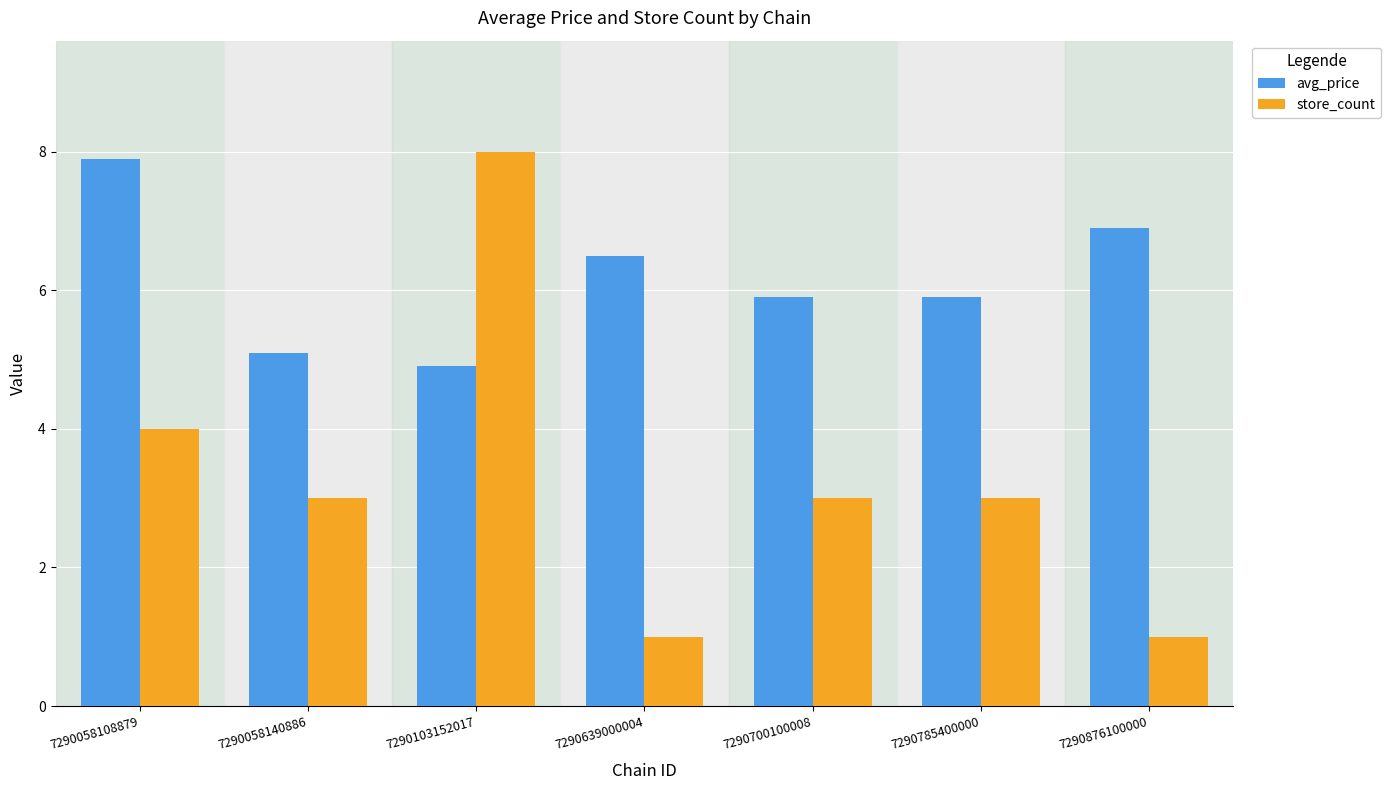

Count the number of data series in this chart.

2